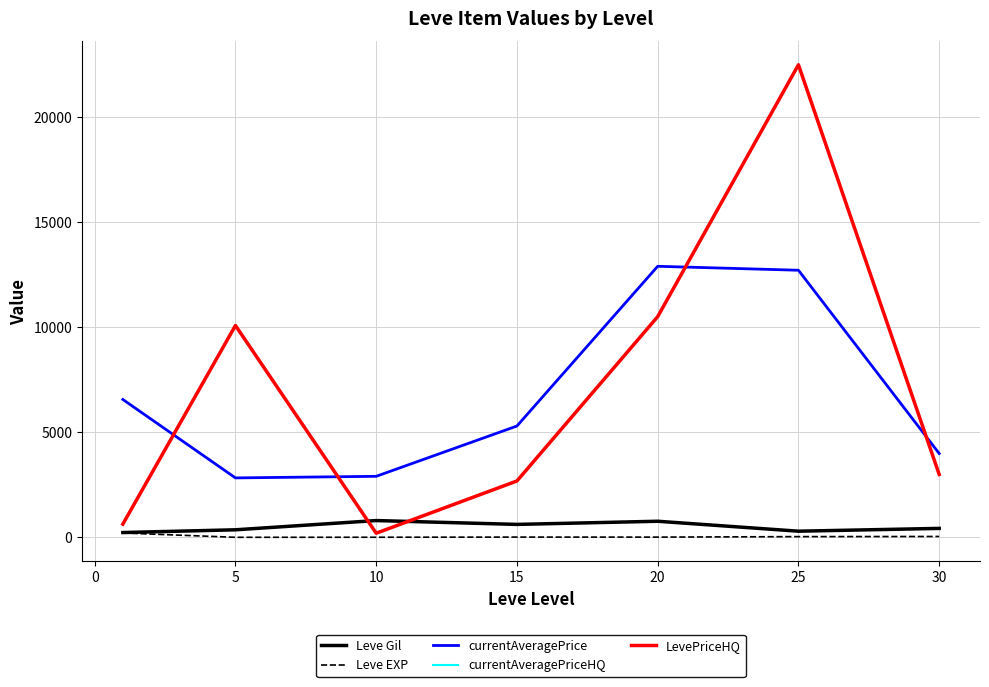

How many lines are shown in the chart?

5